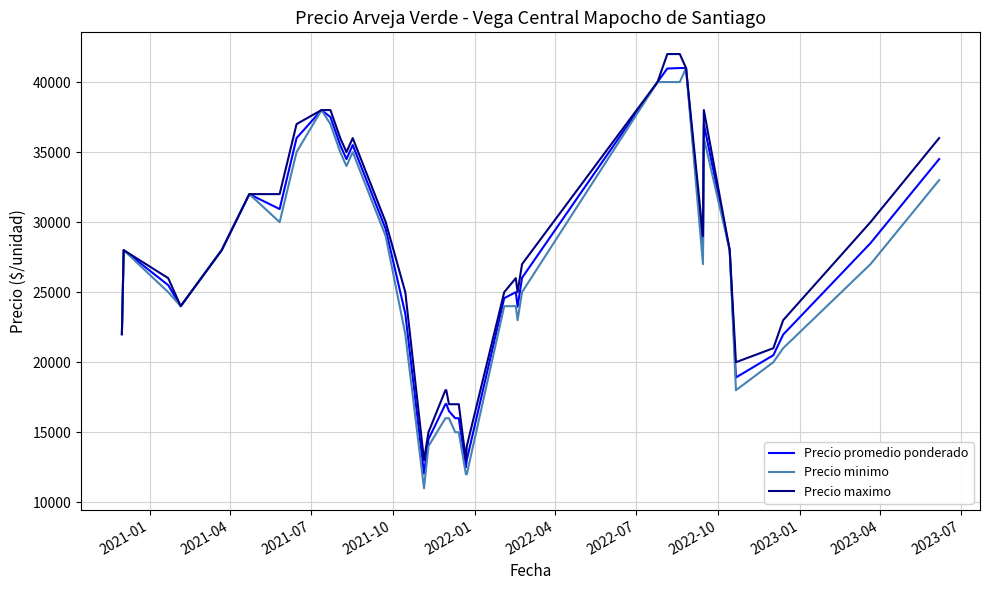

True or false: Precio promedio ponderado has more than 0 interior local peaks.

True